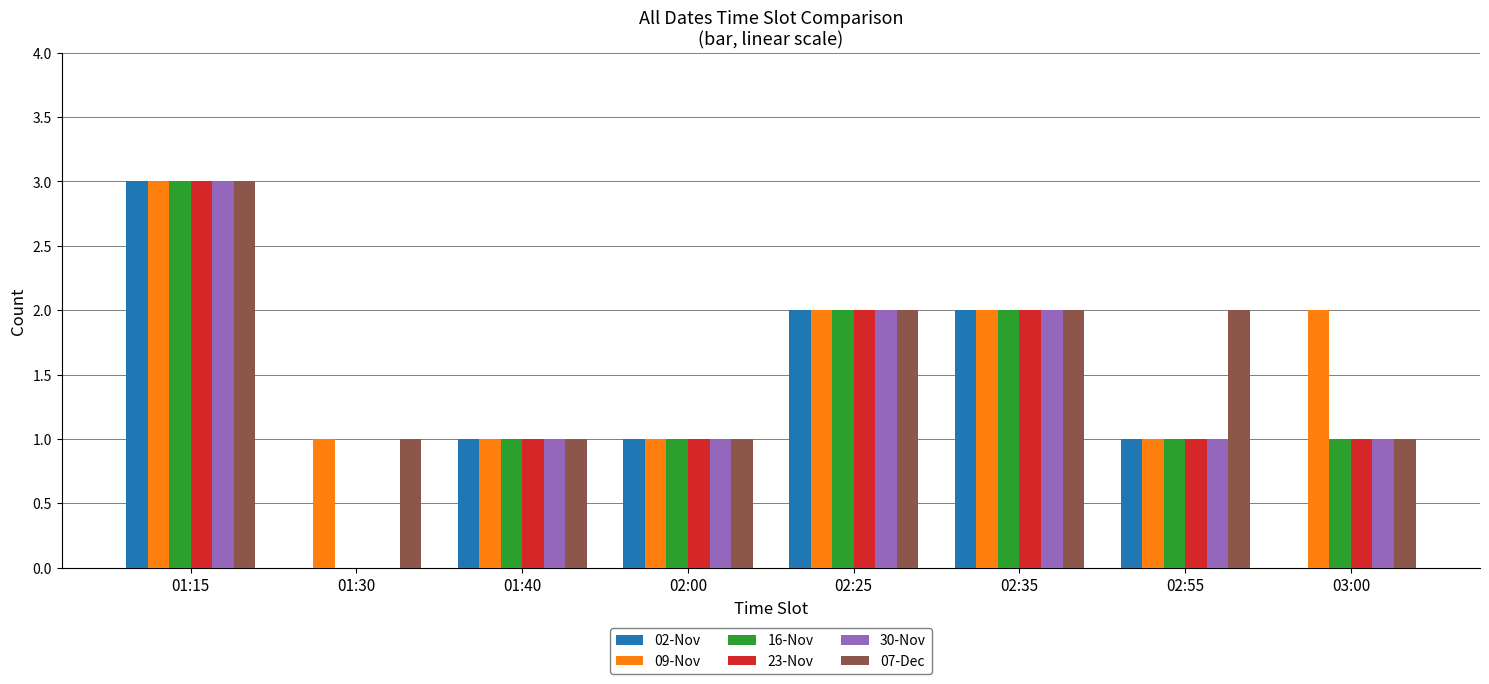

What is the maximum value shown in the chart?

3